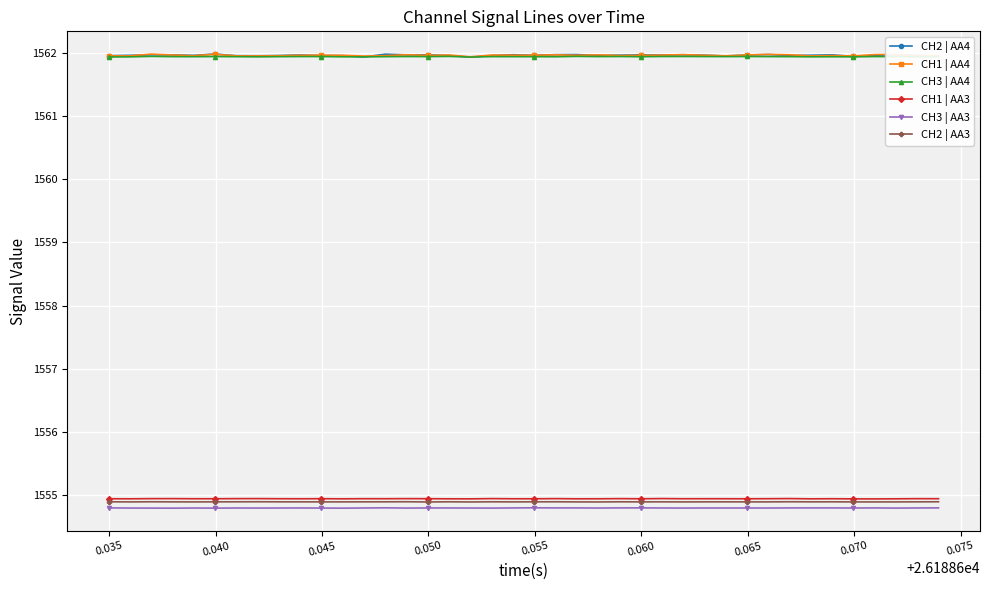

True or false: CH1 | AA3 has more than 2 interior local peaks.

True